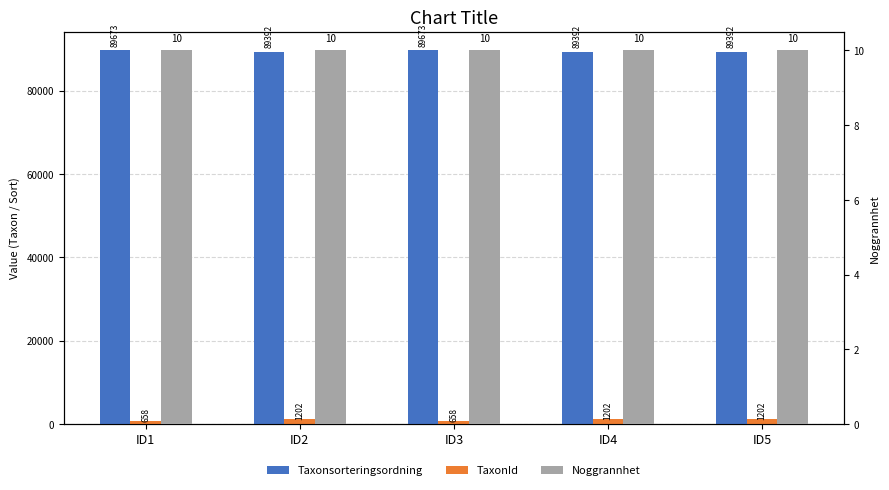

Reading left to right, list all the values displayed in this chart.

Taxonsorteringsordning: ID1=89673	ID2=89392	ID3=89673	ID4=89392	ID5=89392
TaxonId: ID1=658	ID2=1202	ID3=658	ID4=1202	ID5=1202
Noggrannhet: ID1=10	ID2=10	ID3=10	ID4=10	ID5=10